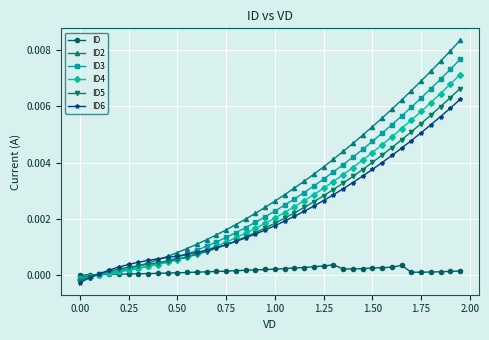

Which series has the widest spread of values?

ID2